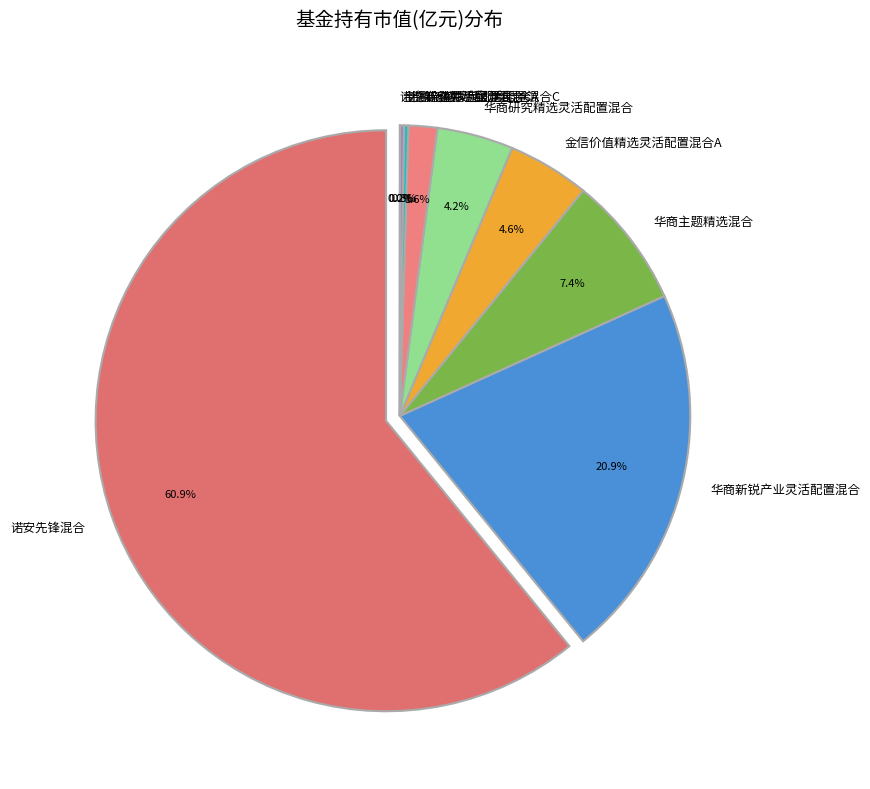

Which slice is the smallest?

诺德新盛灵活配置混合C